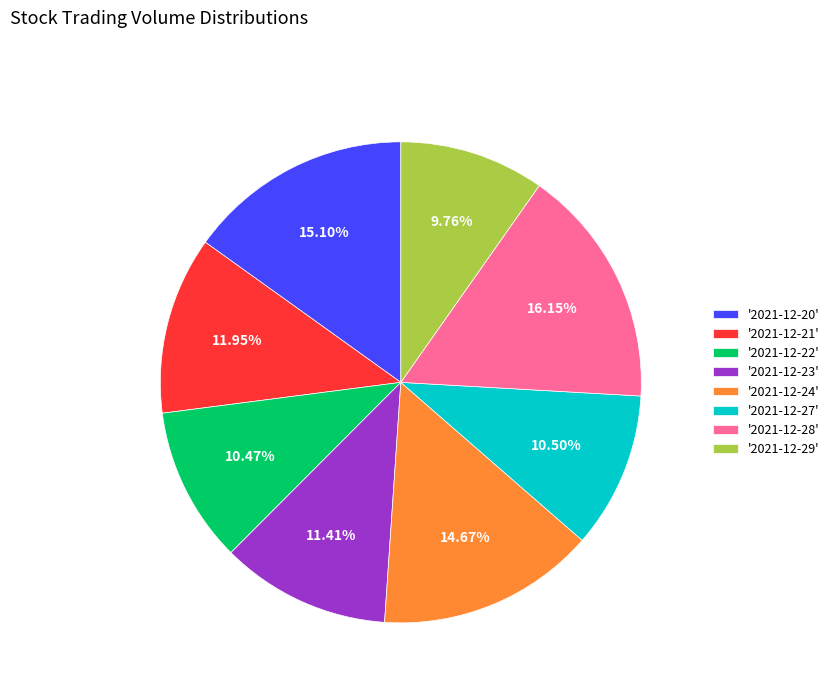

Count the number of slices in the pie.

8